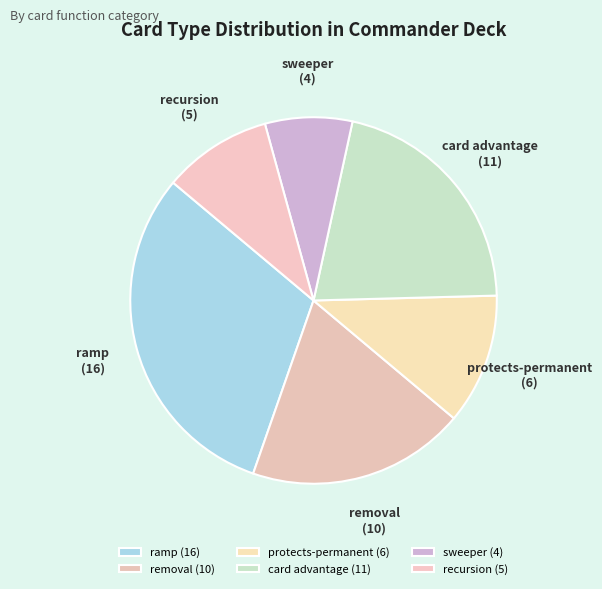

Which has a higher value, card advantage or protects-permanent?

card advantage